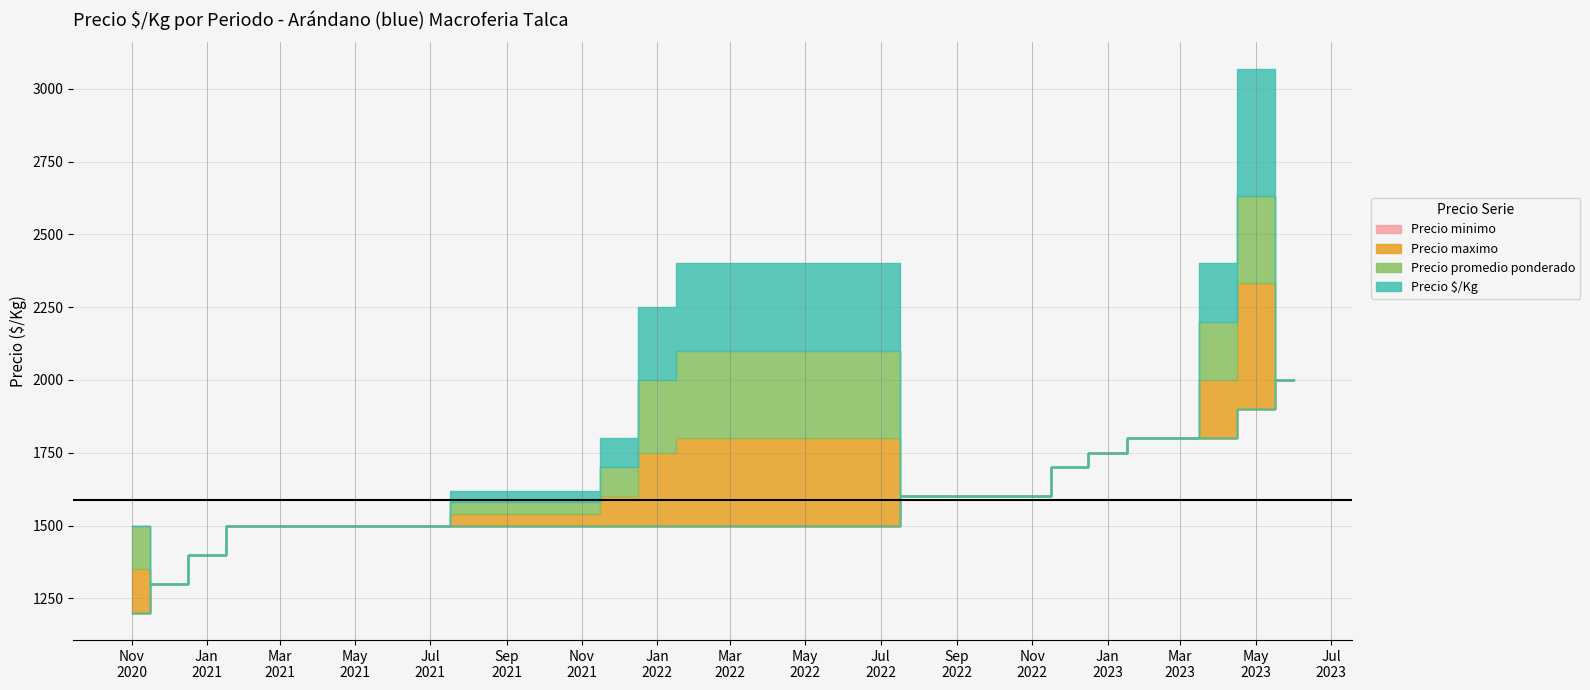

True or false: Precio $/Kg has more than 2 interior local peaks.

False